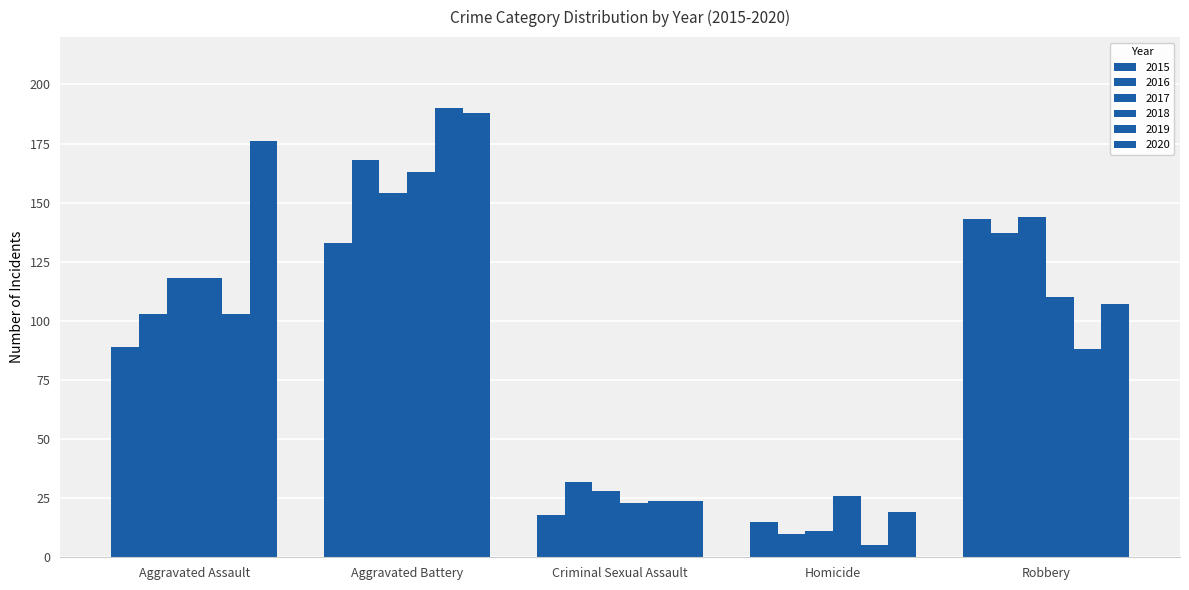

The 2018 series shows 110 at Robbery. True or false?

True